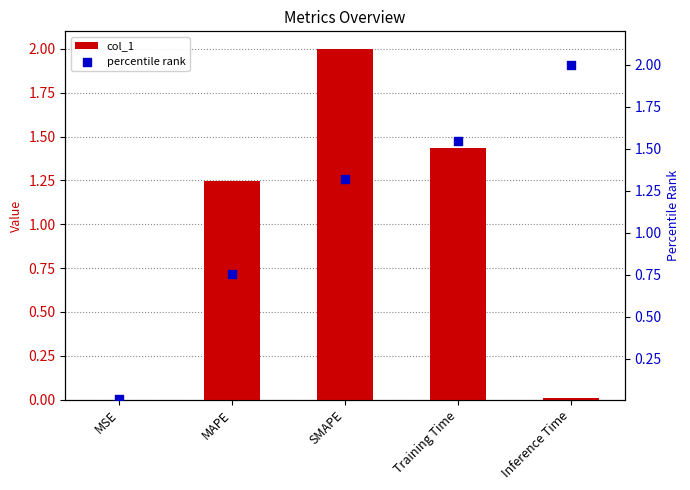

At how many categories does at least one series exceed 0?

5